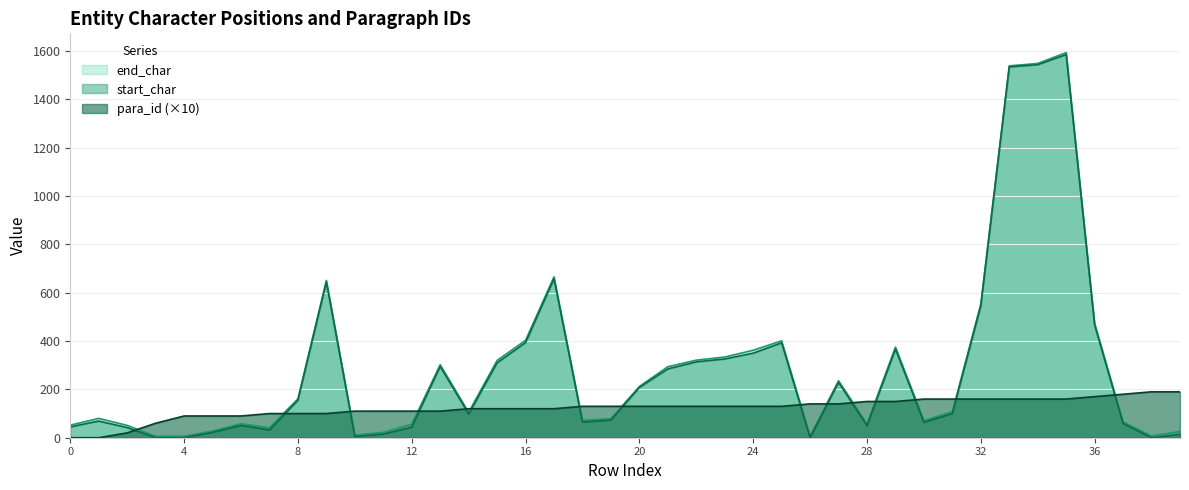

At which category does the chart reach its peak across all series?

35